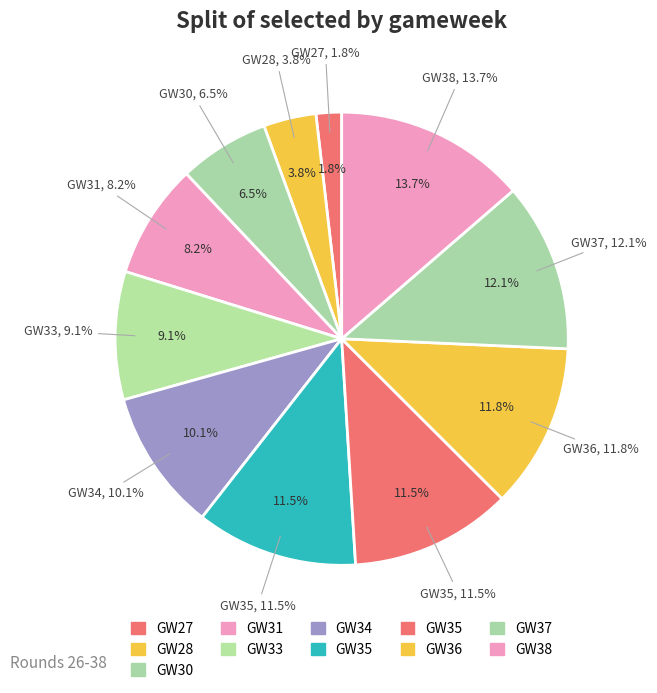

What is the largest slice in the pie chart?

38